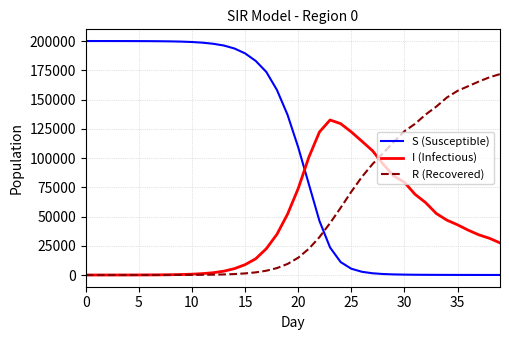

What is the difference between the maximum and minimum values in the R (Recovered) series?

171733.8